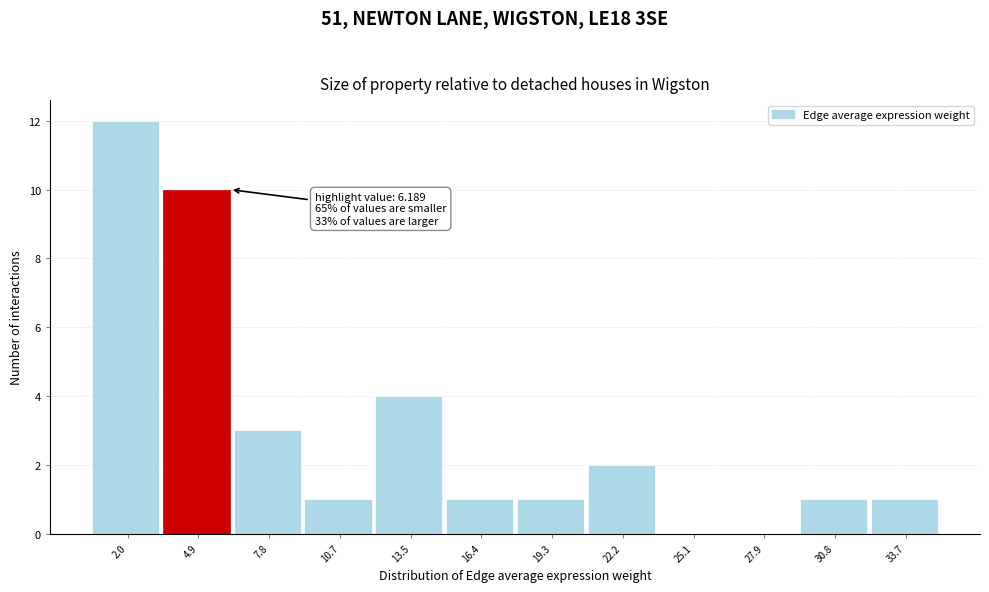

Over which range of the x-axis is the bar tallest?

0.5 to 3.5